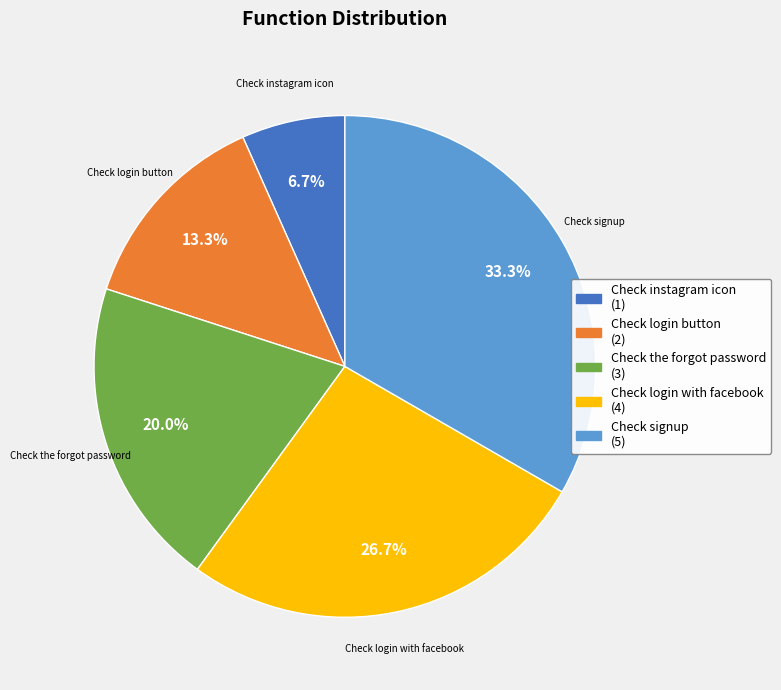

What is the ratio of the value at Check signup to the value at Check instagram icon?

5.0